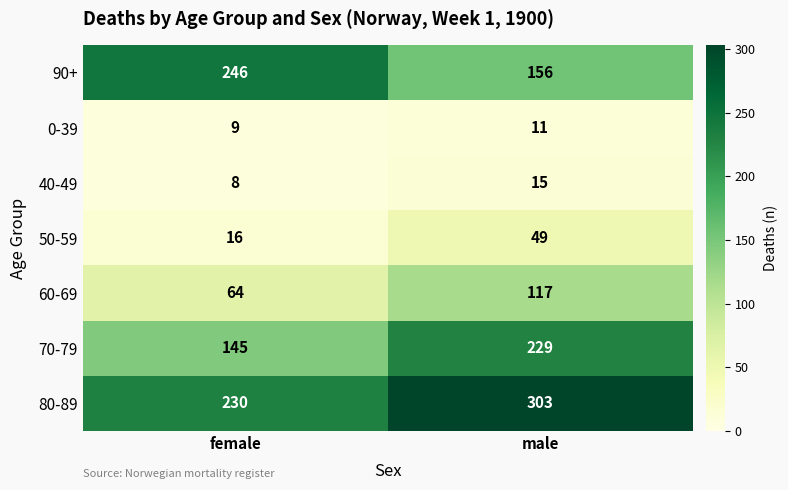

What is the minimum value shown in the chart?

8